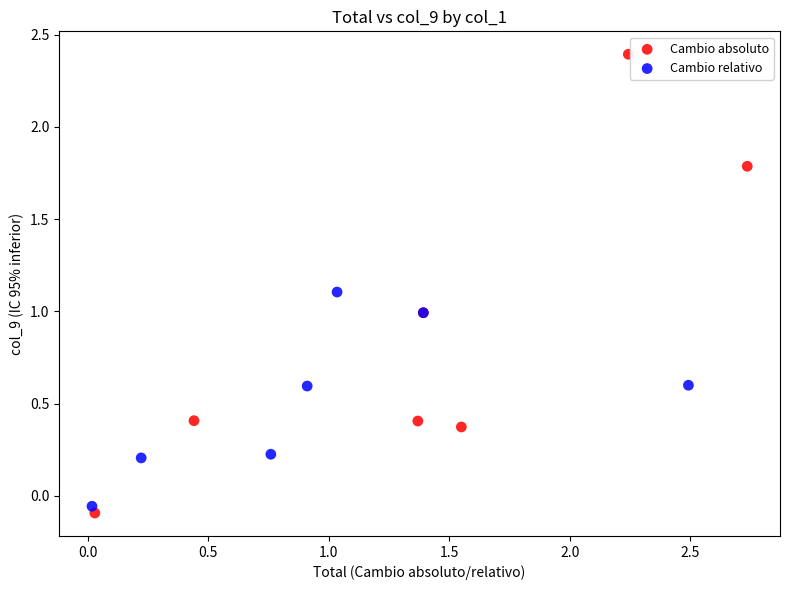

Which series has the largest Y range (max minus min)?

Cambio absoluto